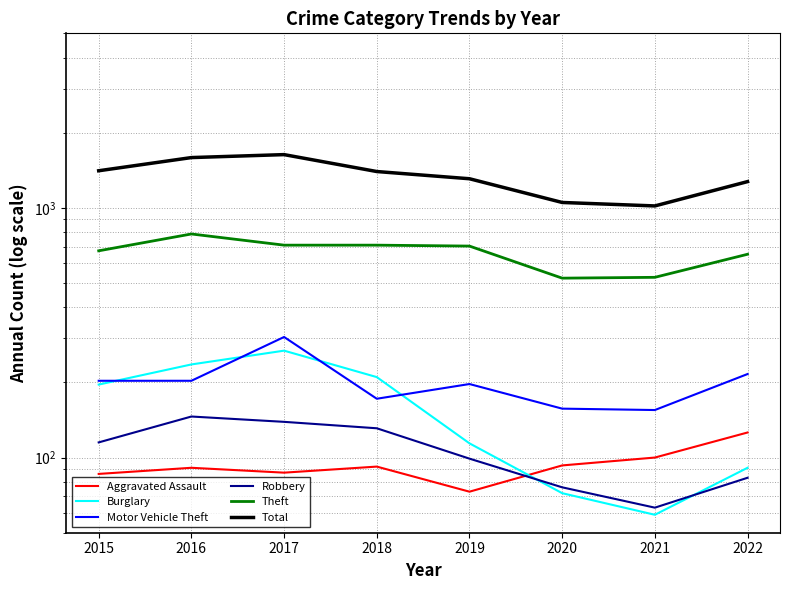

The Burglary series shows 72 at 2020. True or false?

True